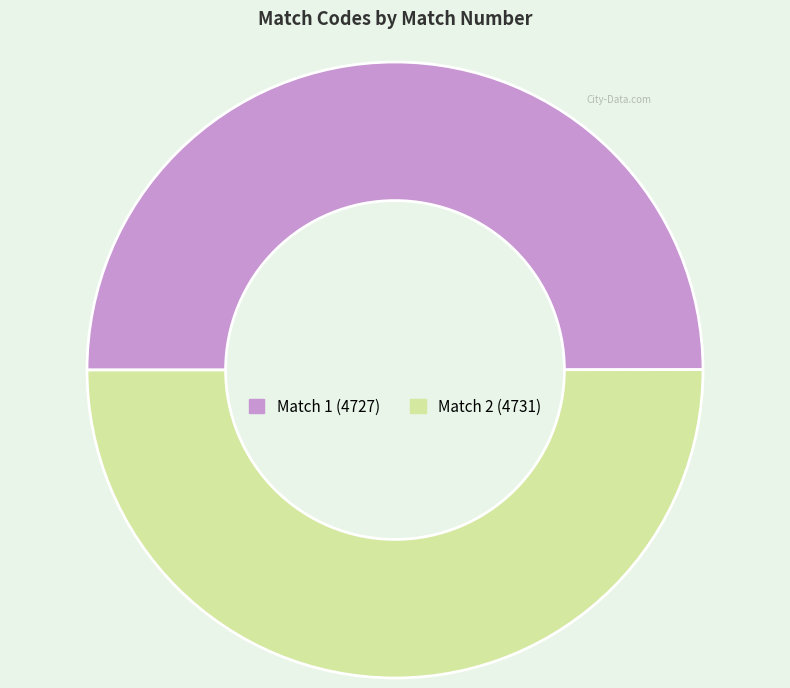

Is the sum of Match 2 (4731) and Match 1 (4727) greater than half?

Yes